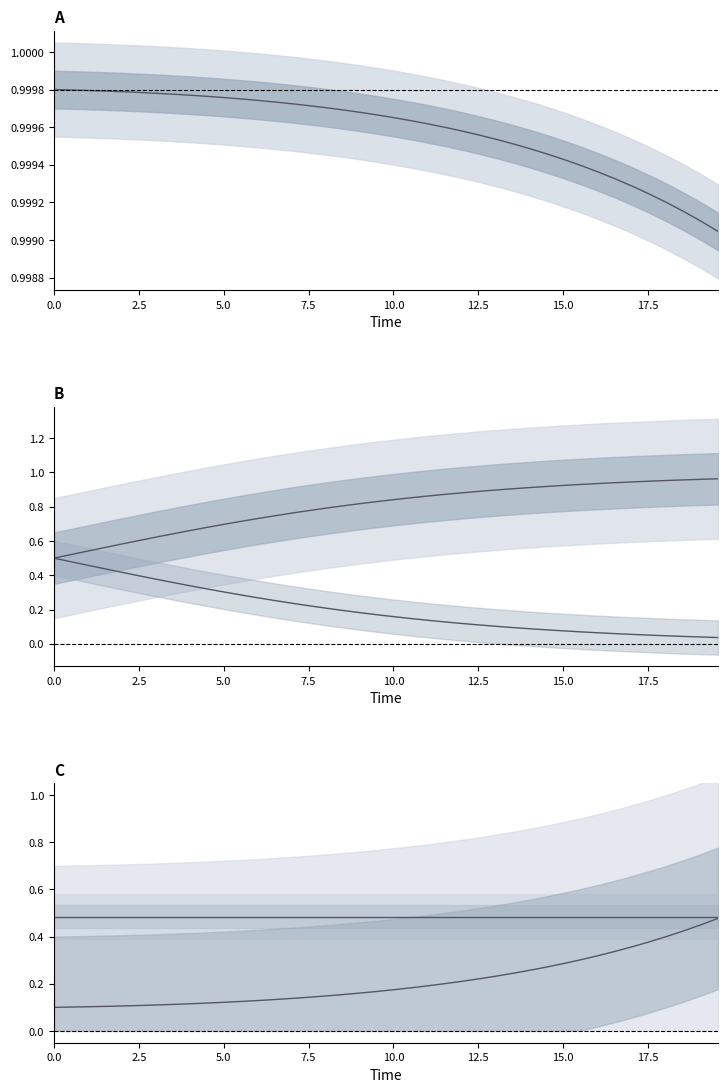

The S series shows 1.6 at sigma. True or false?

False